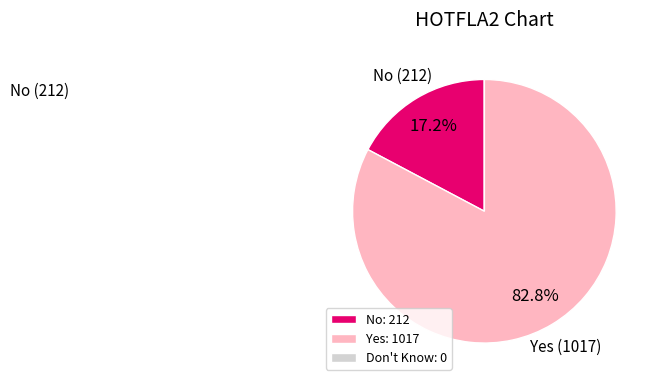

What is the largest slice in the pie chart?

Yes: 1017